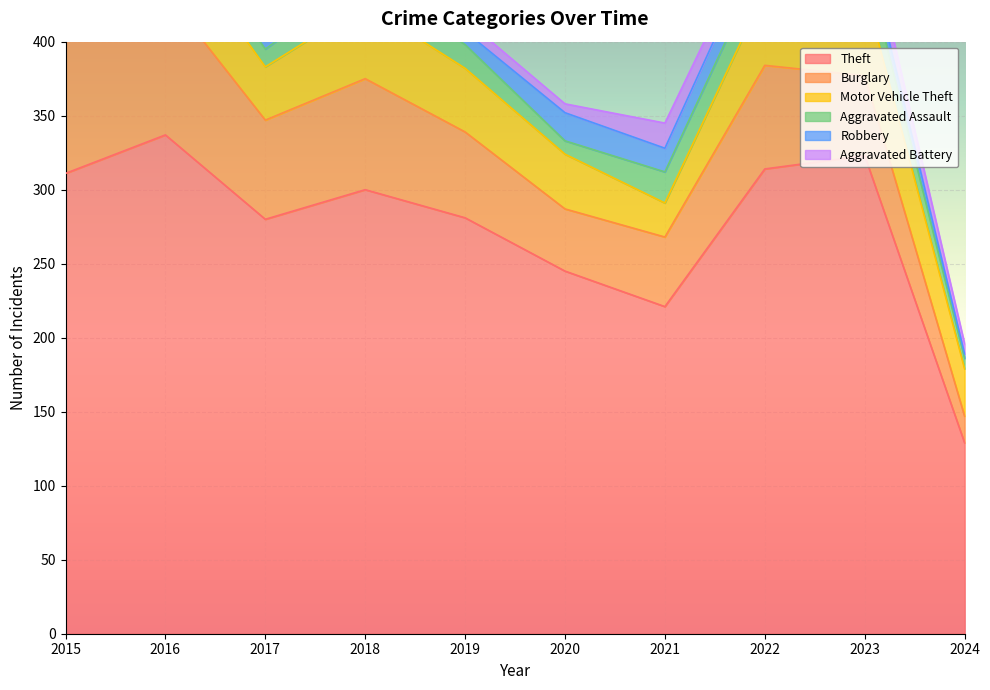

What is the sum of the Theft values at 2017 and 2024?

409